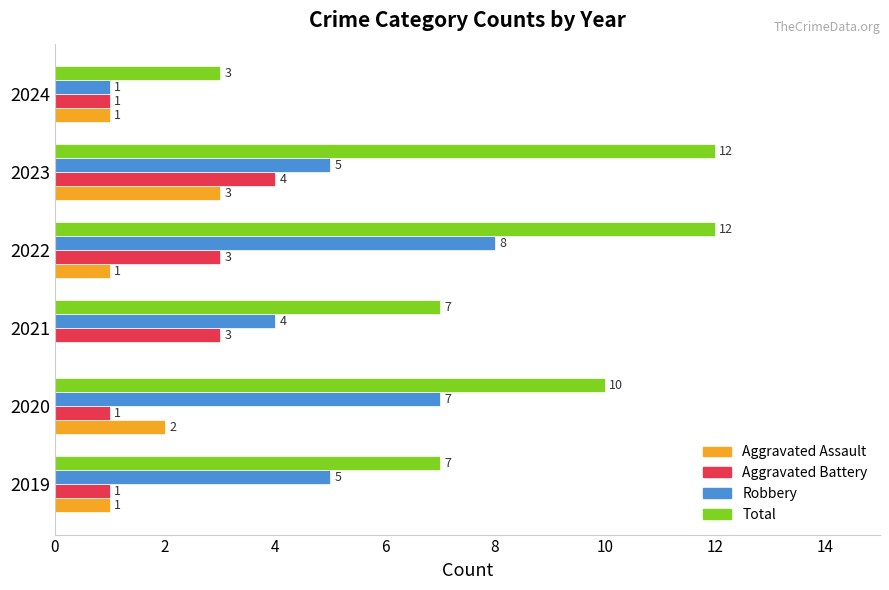

The value of Total at 2019 is 7. True or false?

True